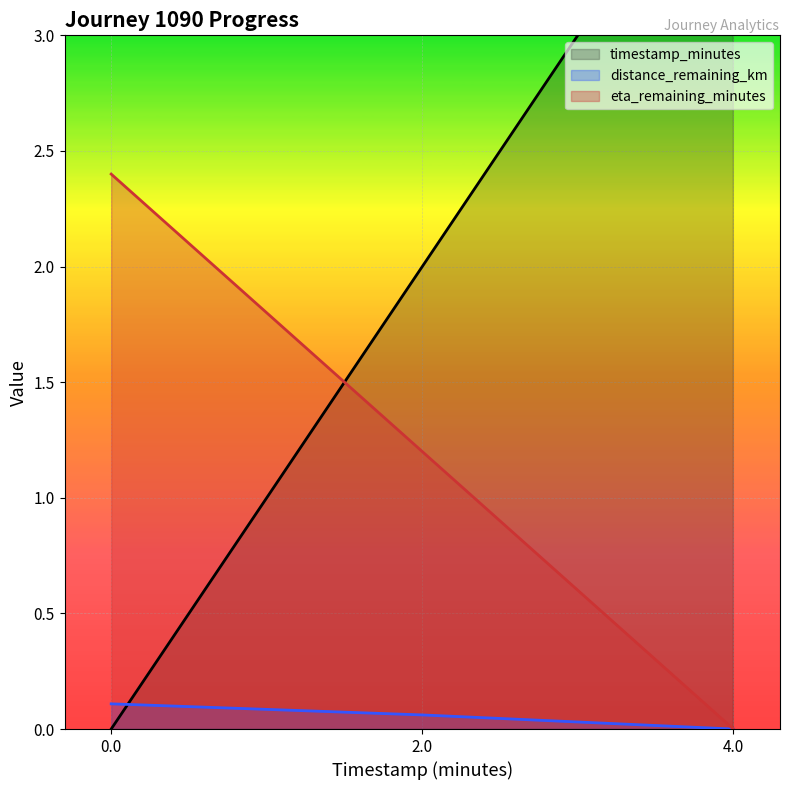

What is the label of the 1st point from the right?

4.0